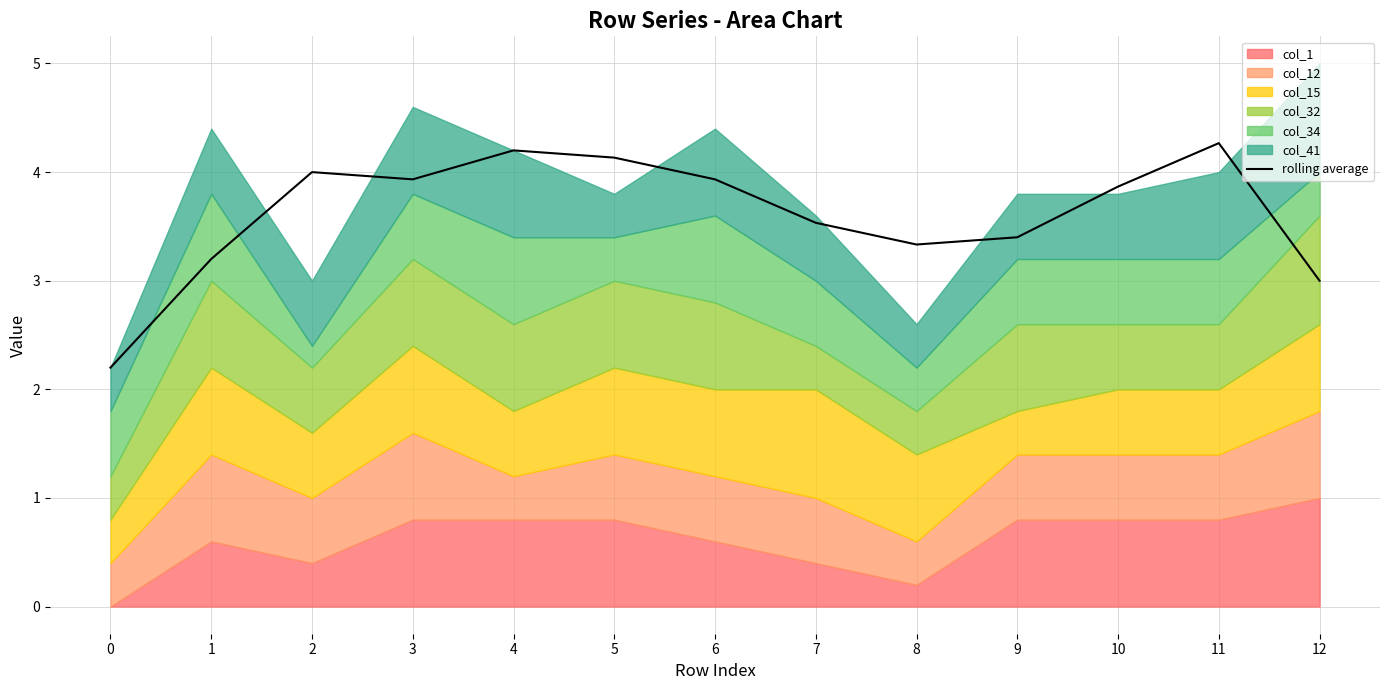

What is the change in value from 6 to 8?

-0.6